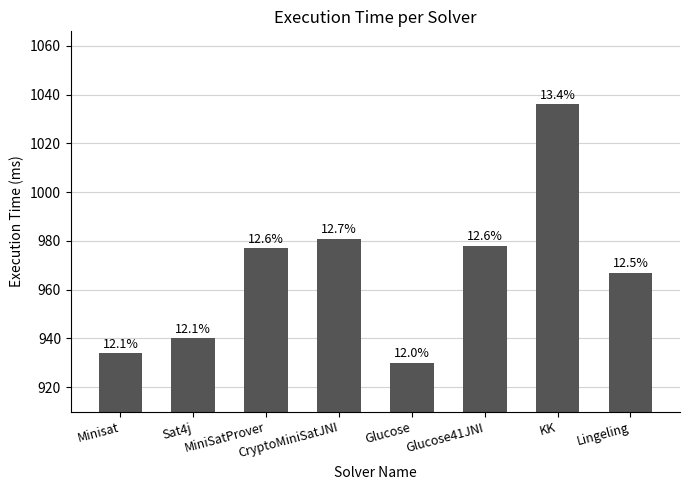

How many bars are there in total?

8